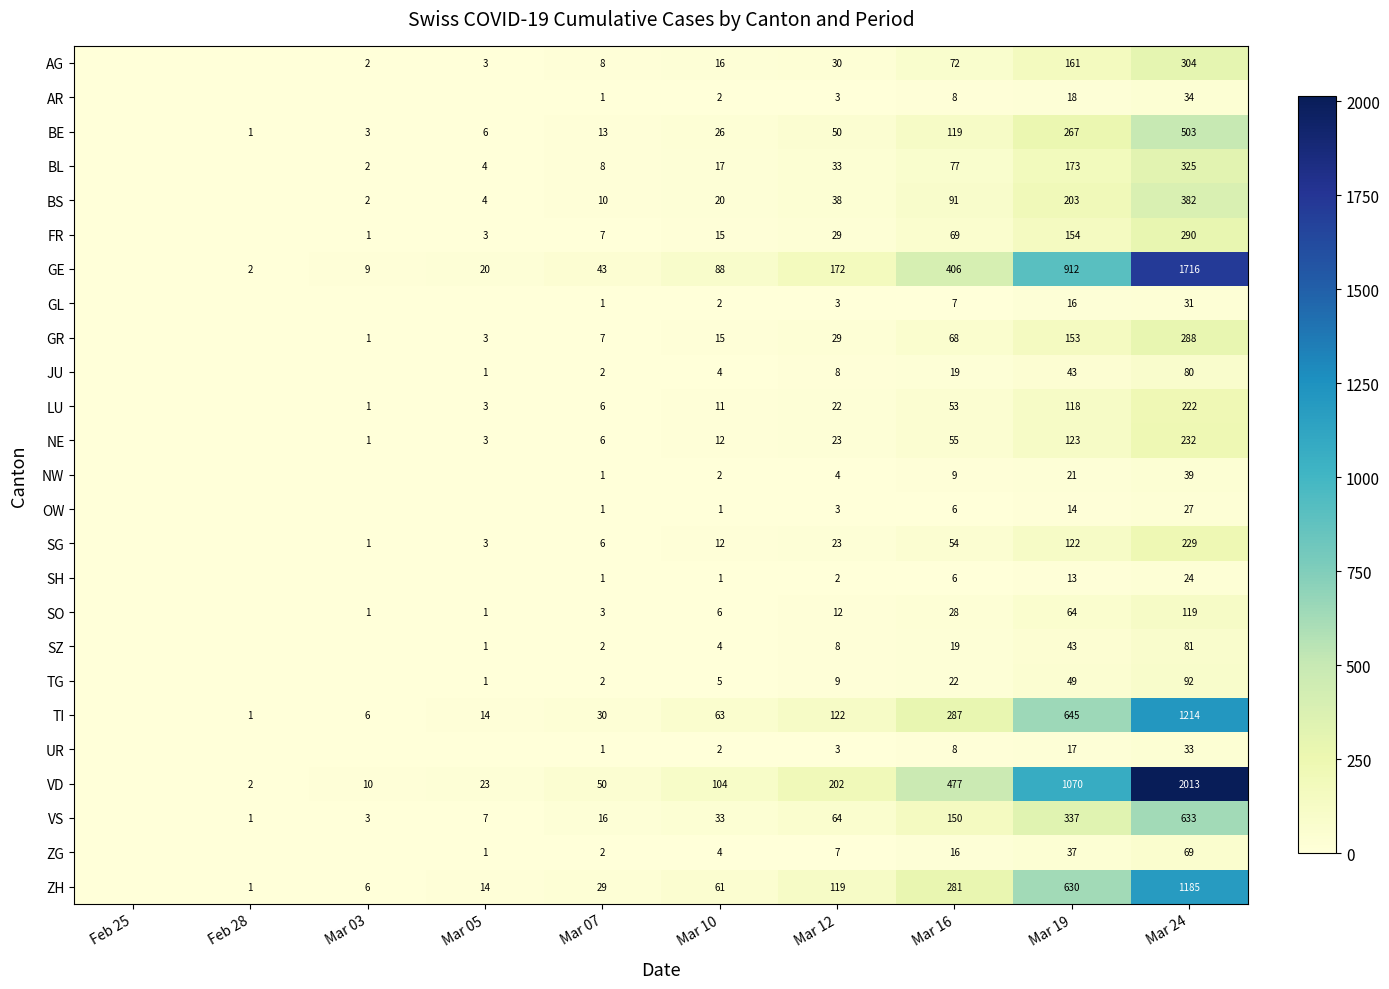

The OW series shows 1 at Mar 07. True or false?

True